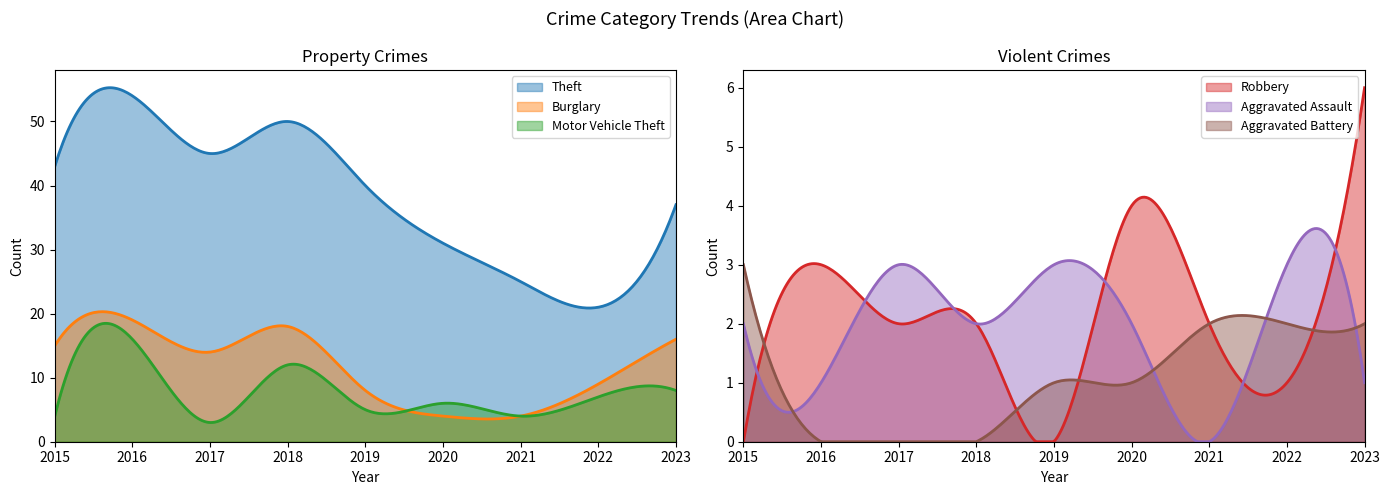

At how many categories does at least one series exceed 21?

8